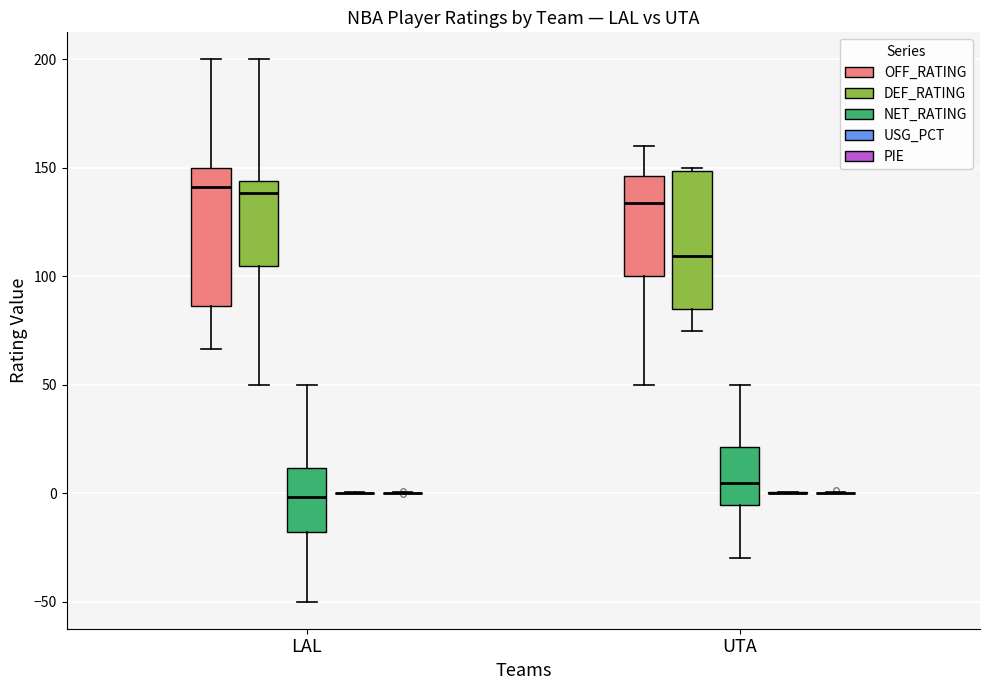

Reading left to right, transcribe this box plot: for each box, give where its median line is, the range the box spans, and where its two whiskers end, as read against the y-axis. The values are not printed on the chart, so give them approximately, as read against the axis.

LAL (OFF_RATING): median 140, box 85 to 150, whiskers 65 to 200
LAL (DEF_RATING): median 140, box 105 to 145, whiskers 50 to 200
LAL (NET_RATING): median 0, box -20 to 10, whiskers -50 to 50
LAL (USG_PCT): box collapsed to a line at 0, whiskers 0 to 0
LAL (PIE): box collapsed to a line at 0, whiskers 0 to 0
UTA (OFF_RATING): median 135, box 100 to 145, whiskers 50 to 160
UTA (DEF_RATING): median 110, box 85 to 150, whiskers 75 to 150 (just above the box's upper edge)
UTA (NET_RATING): median 5, box -5 to 20, whiskers -30 to 50
UTA (USG_PCT): box collapsed to a line at 0, whiskers 0 to 0
UTA (PIE): box collapsed to a line at 0, whiskers 0 to 0